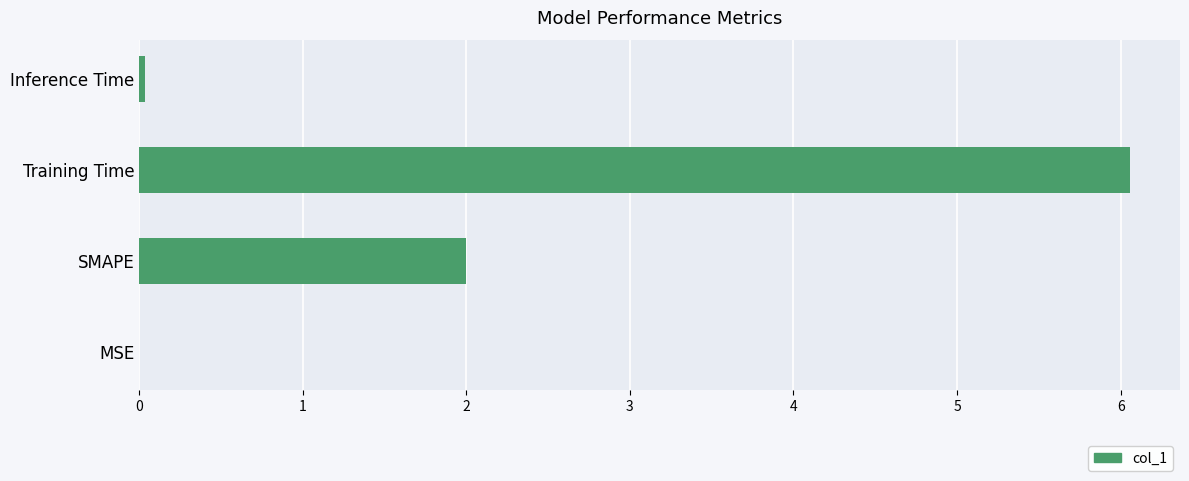

What is the approximate value at SMAPE?

2.0